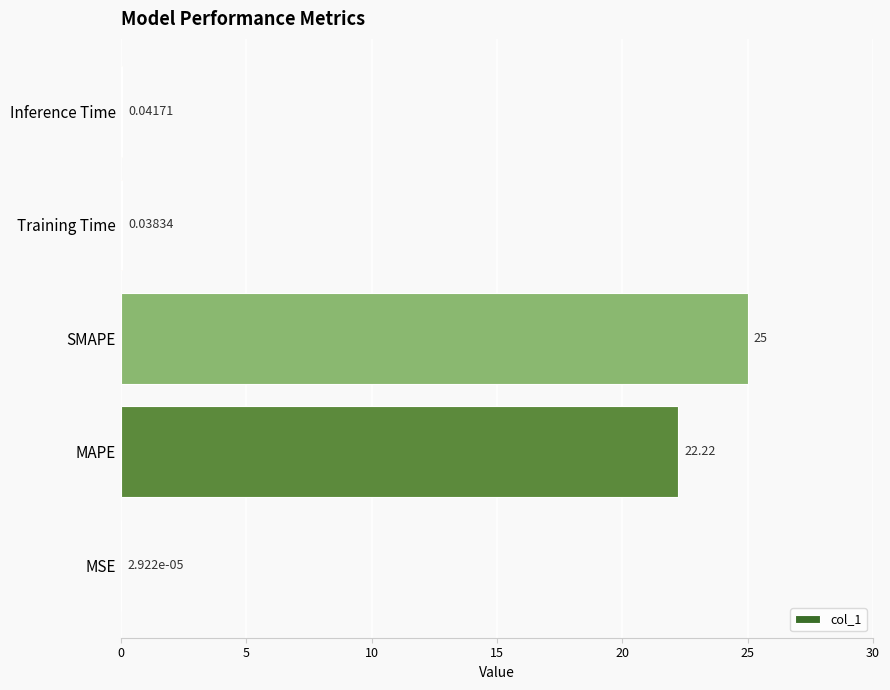

What is the sum of the values at MAPE and Training Time?

22.3